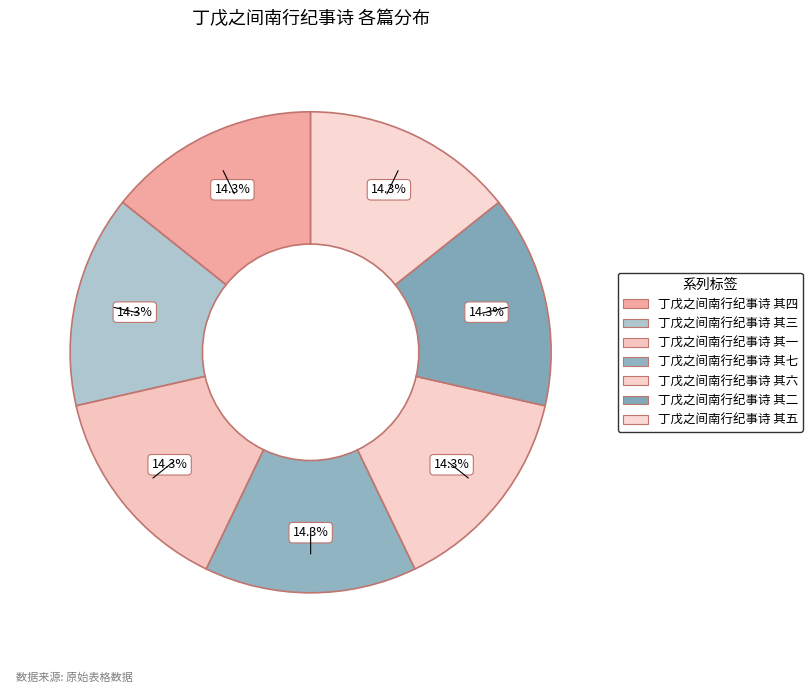

To the nearest percent, what is the combined percentage of 丁戊之间南行纪事诗 其二 and 丁戊之间南行纪事诗 其五?

29%